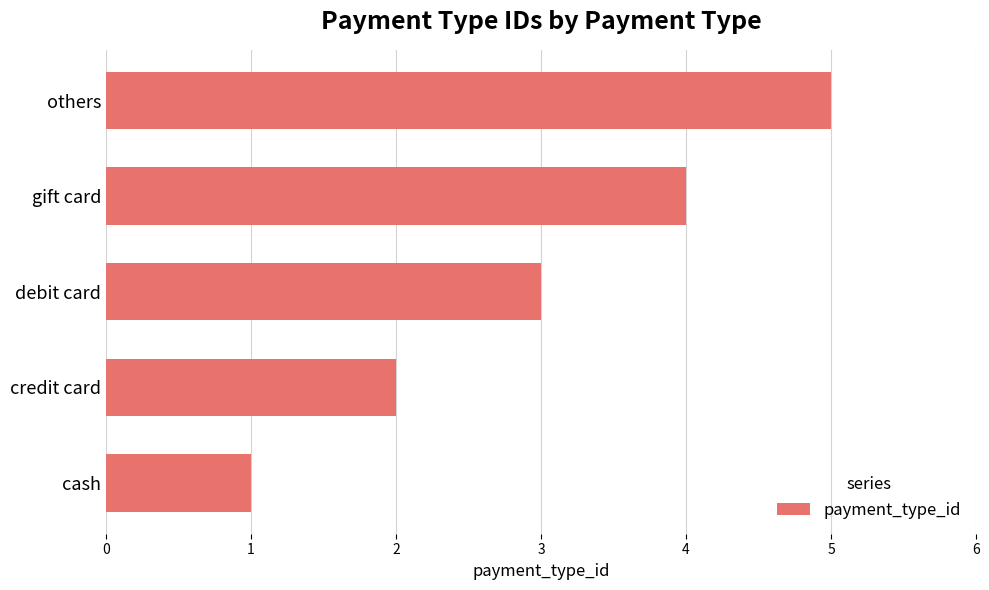

List the labels in order of value, largest first.

others, gift card, debit card, credit card, cash